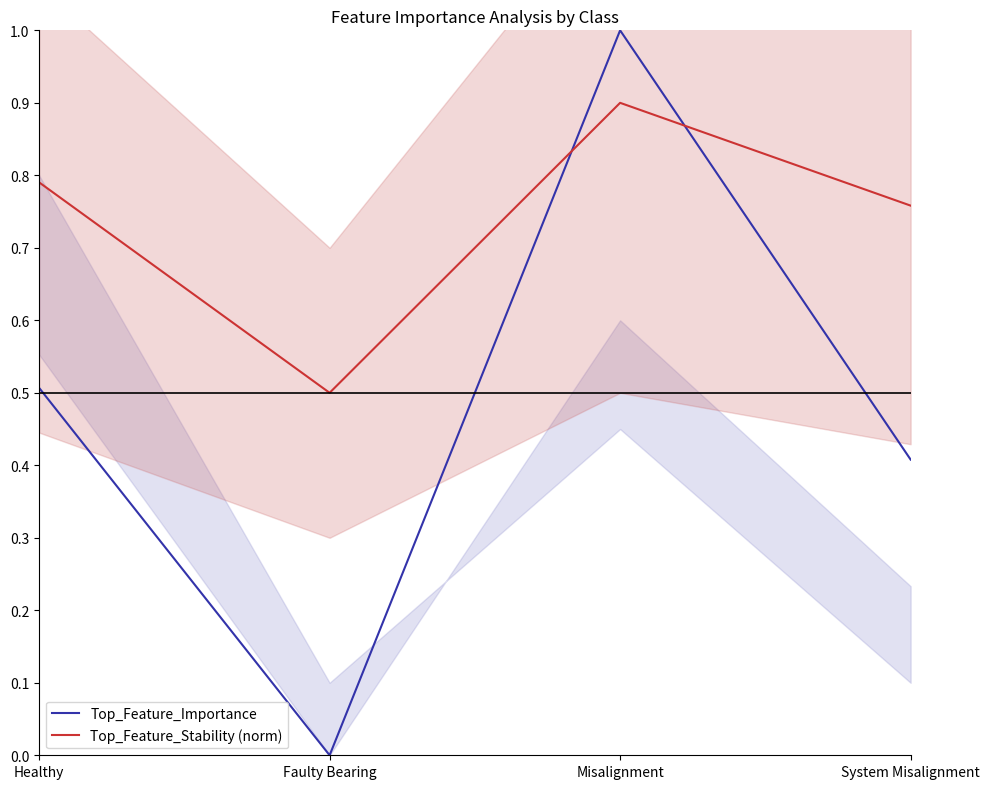

List the labels in order of Top_Feature_Stability (norm) value, smallest first.

Faulty Bearing, System Misalignment, Healthy, Misalignment